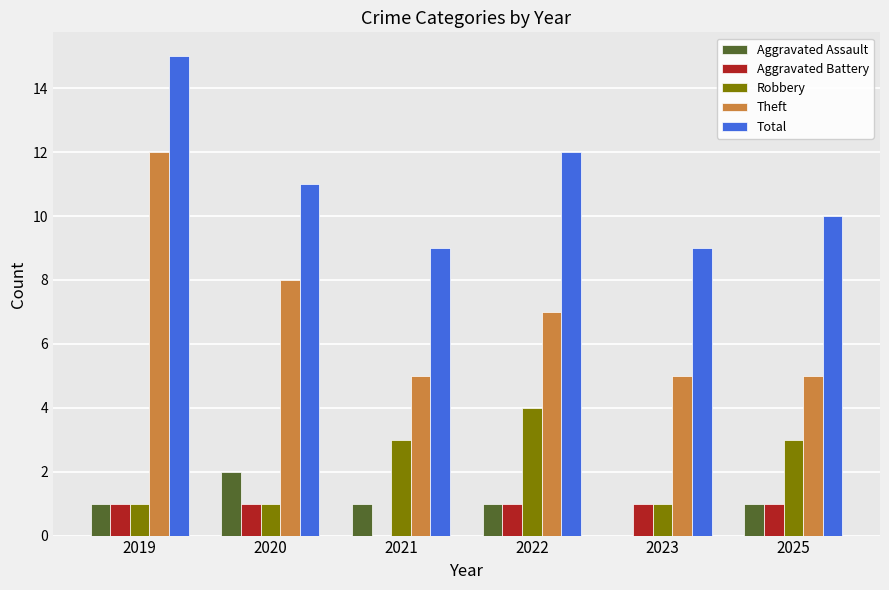

Which series has the largest total across all categories?

Total